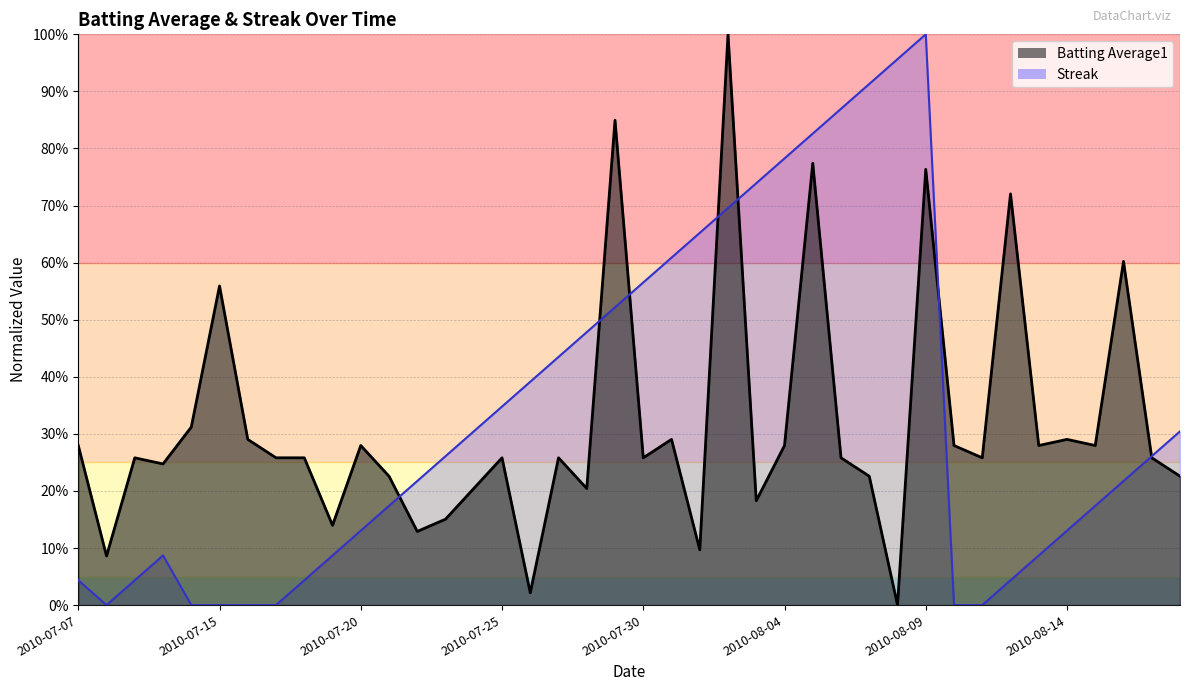

How many distinct data groups are displayed?

2